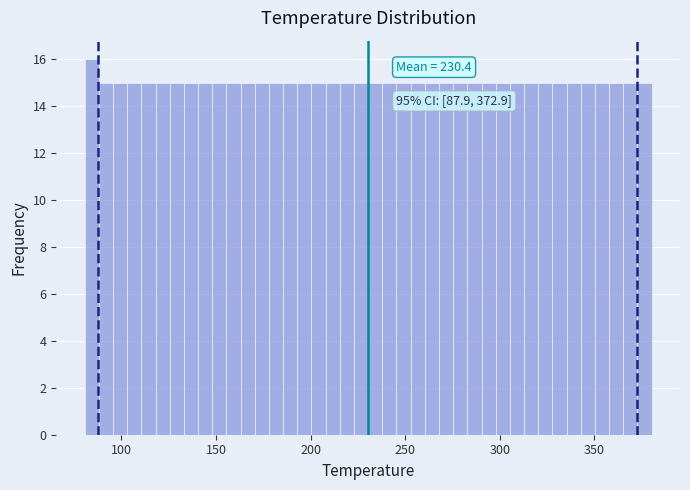

Around what value on the x-axis is the tallest bar? Give the approximate position of its centre, as read against the axis.

85